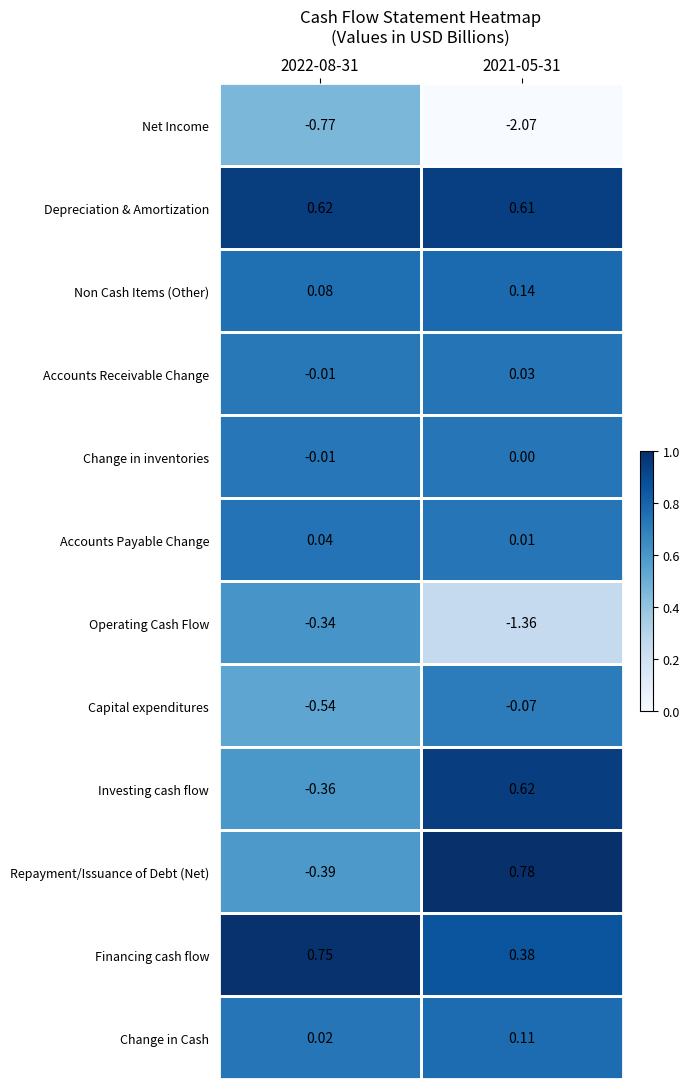

Which series has the largest range (max minus min)?

Net Income